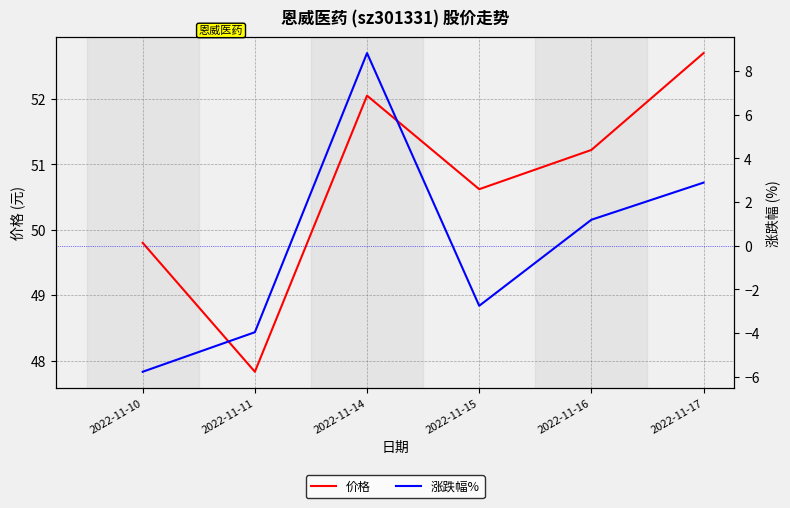

True or false: 价格 and 涨跌幅% intersect in this chart.

False